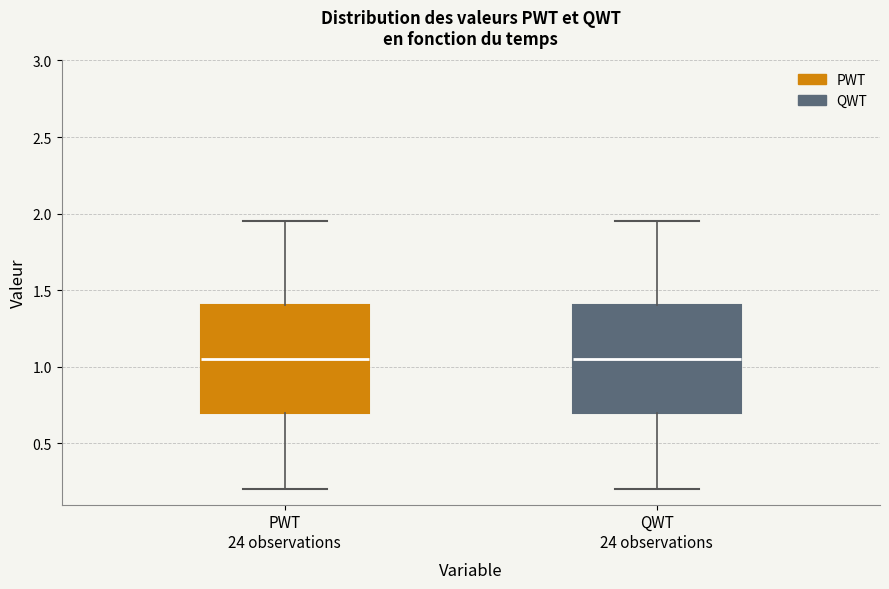

Reading left to right, transcribe this box plot: for each box, give where its median line is, the range the box spans, and where its two whiskers end, as read against the y-axis. The values are not printed on the chart, so give them approximately, as read against the axis.

PWT 24 observations: median 1.05, box 0.70 to 1.40, whiskers 0.20 to 1.95
QWT 24 observations: median 1.05, box 0.70 to 1.40, whiskers 0.20 to 1.95